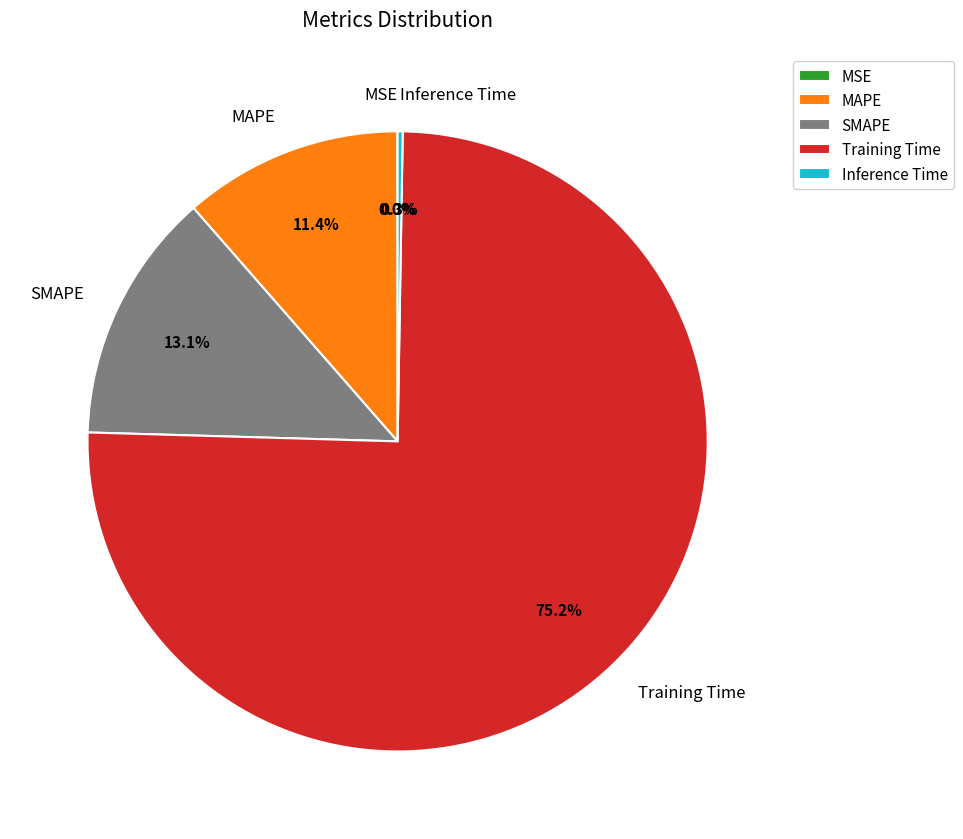

What is the total percentage of Training Time and SMAPE?

88.3%